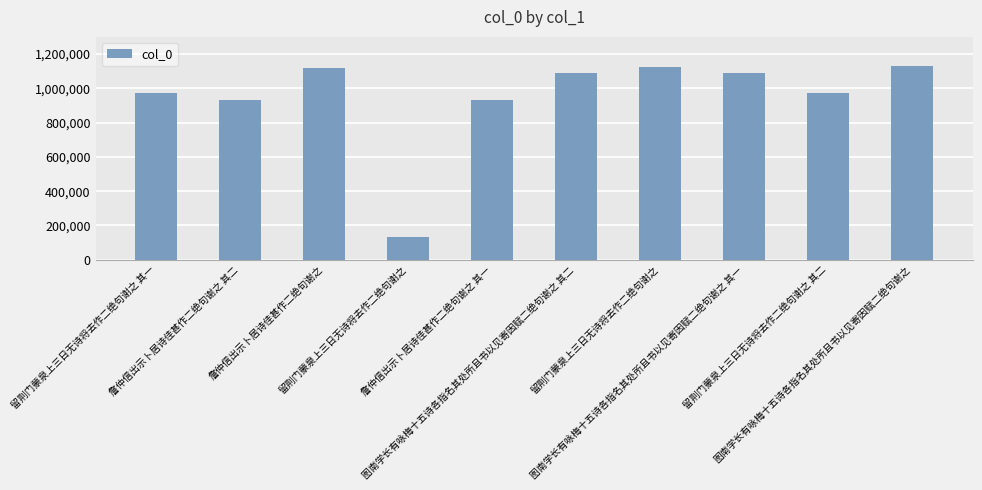

What is the difference between the values at 留荆门蒙泉上三日无诗将去作二绝句谢之 其二 and 詹仲信出示卜居诗佳甚作二绝句谢之 其二?

44688